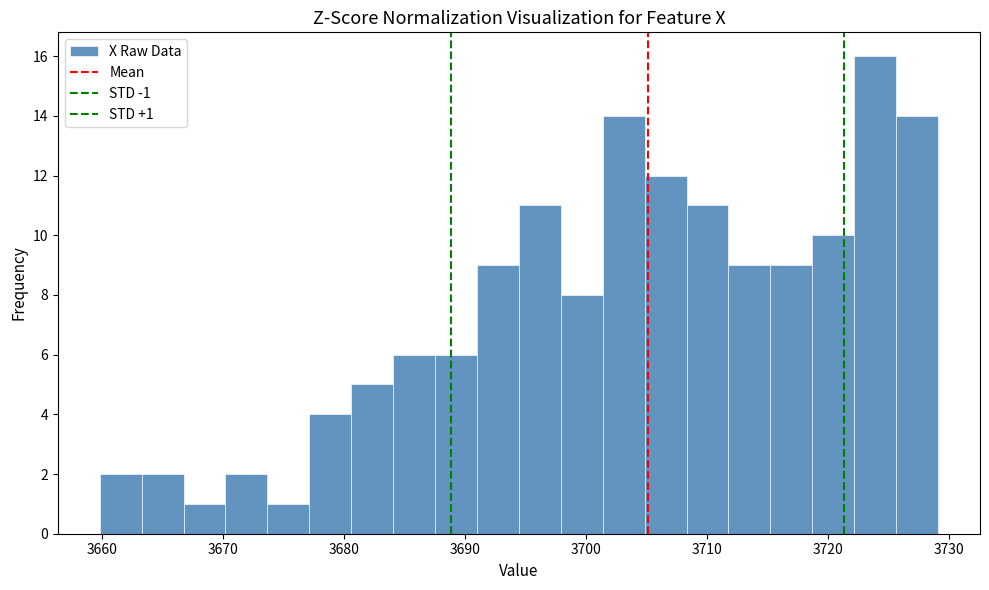

Read against the x-axis, roughly where is the centre of the tallest bar?

3724